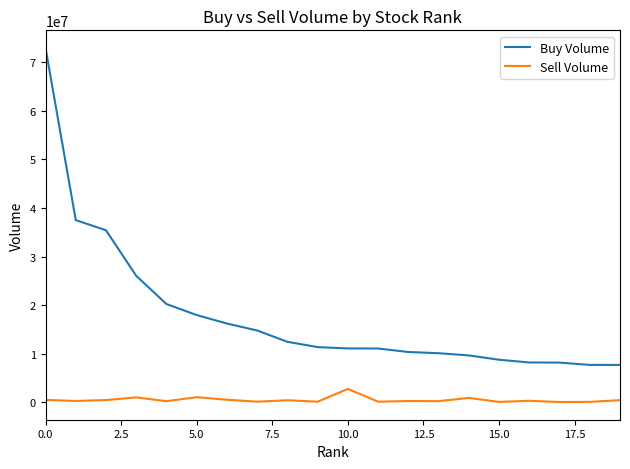

Which series has the largest total across all categories?

Buy Volume